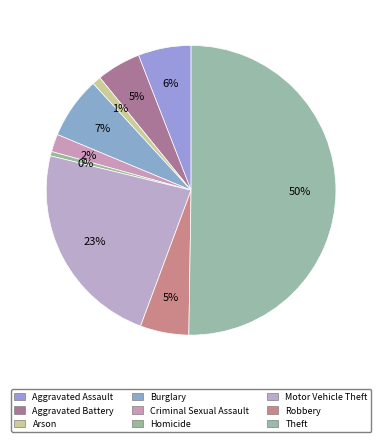

What percentage is the Aggravated Assault slice, to the nearest percent?

6%